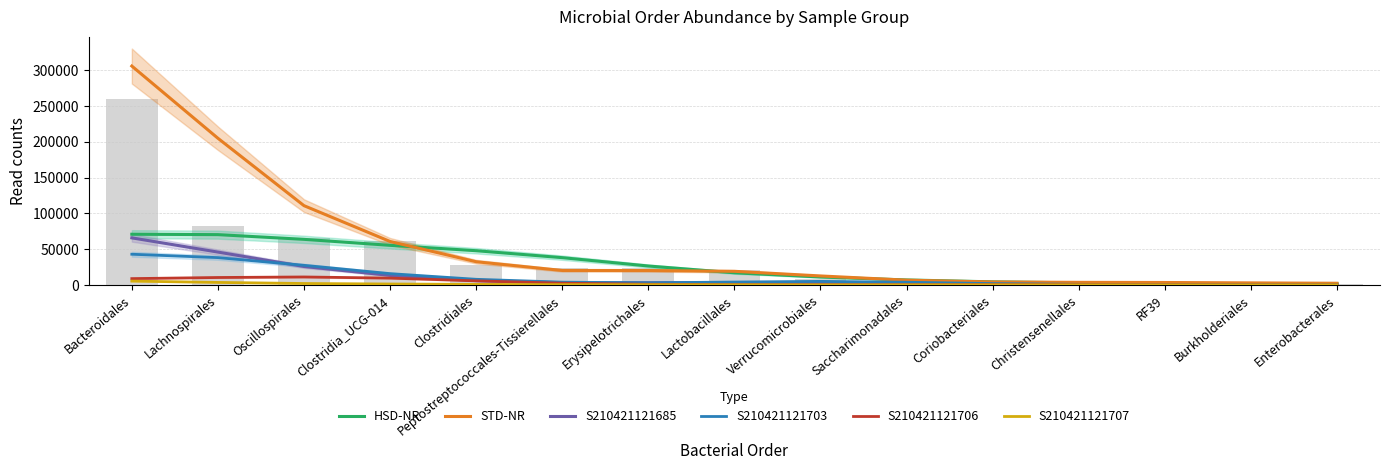

Which series has the widest spread of values?

STD-NR